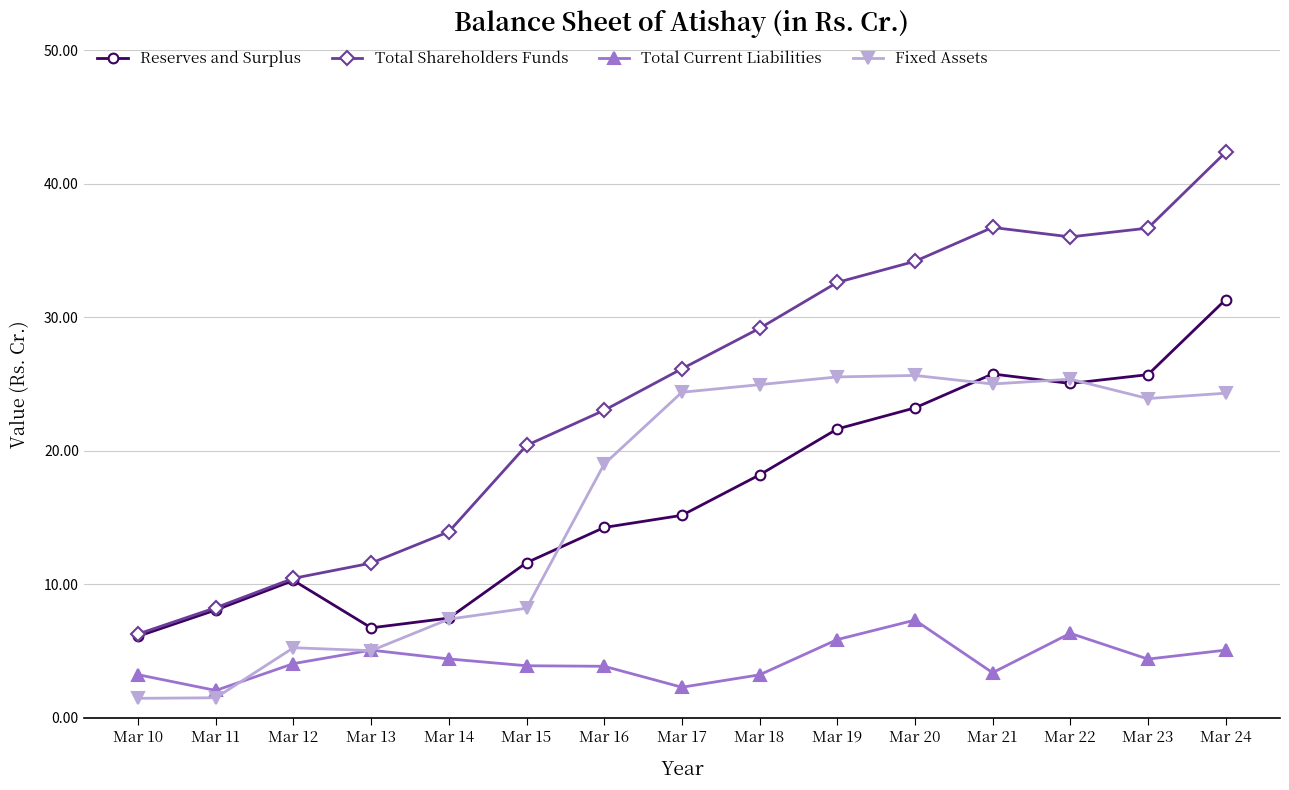

Between Mar 14 and Mar 22, which series saw the biggest shift?

Total Shareholders Funds